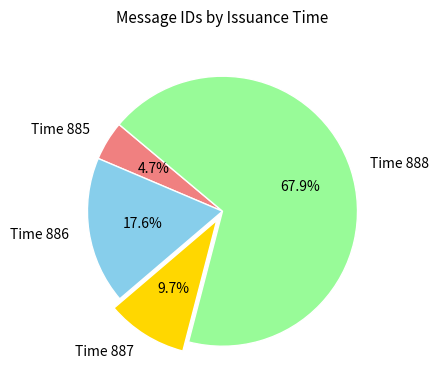

Is there any slice that represents more than half of the pie?

Yes